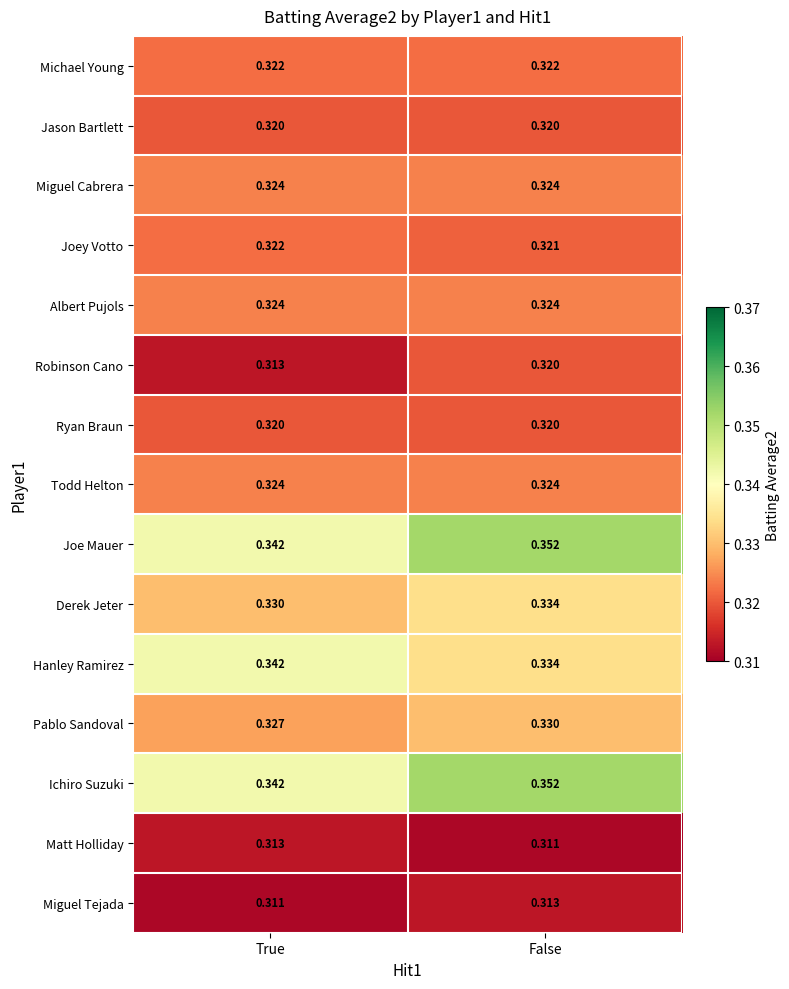

Where is Derek Jeter nearest to the value 0?

True